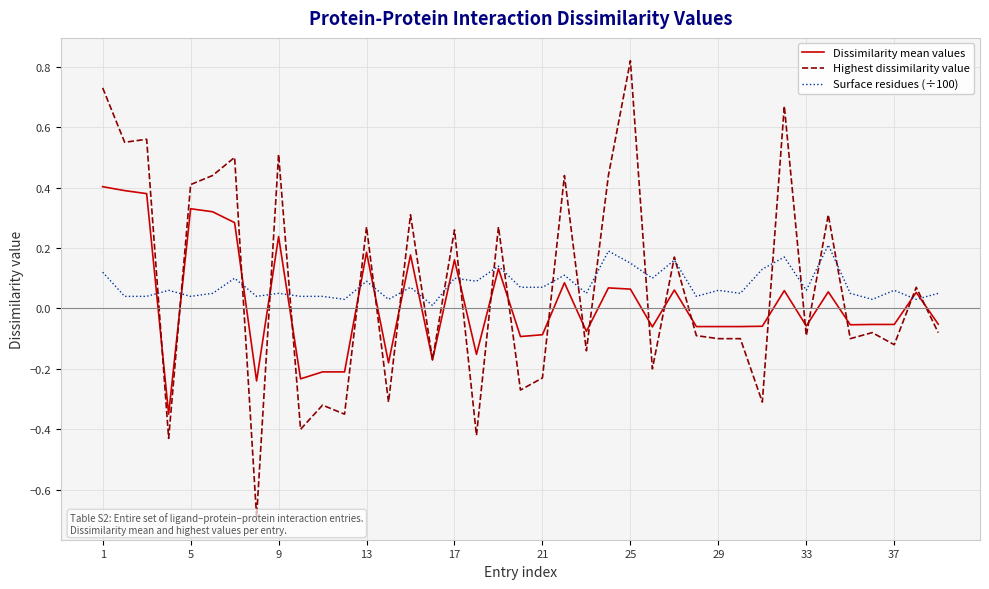

How many values in the Highest dissimilarity value series are below 0?

21